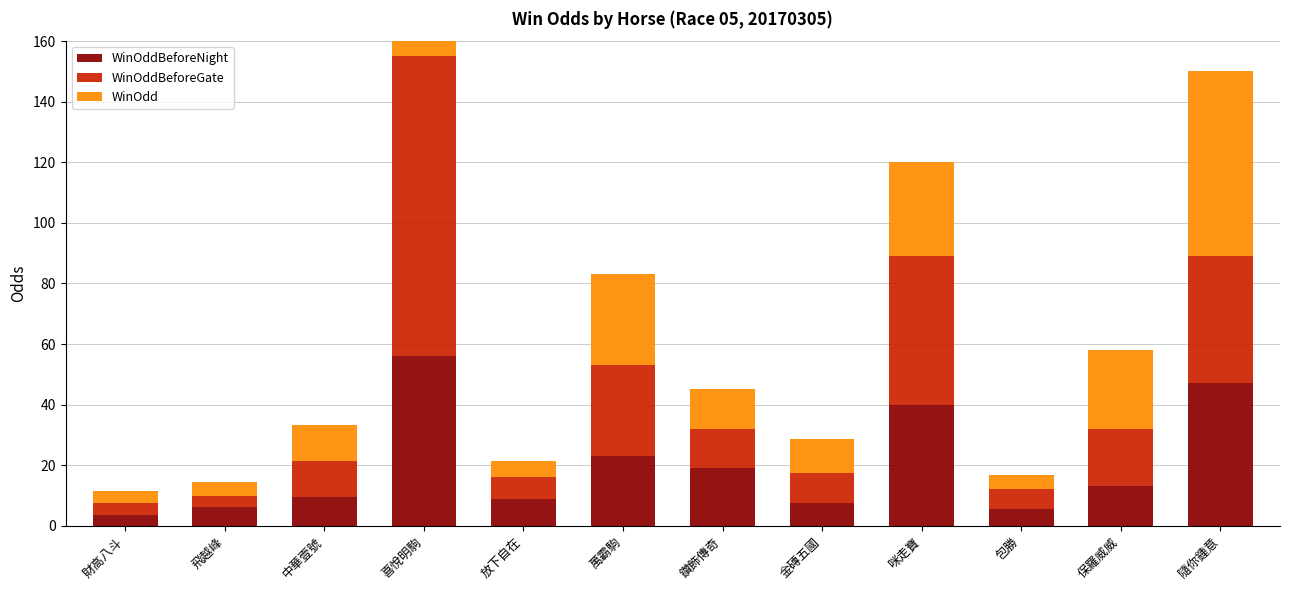

Rank the series by their maximum value, from highest to lowest.

WinOdd, WinOddBeforeGate, WinOddBeforeNight